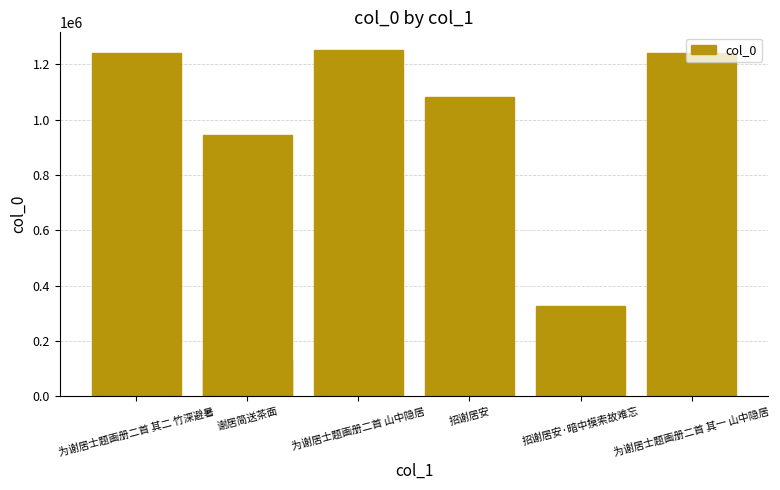

Does the chart contain any negative values?

No